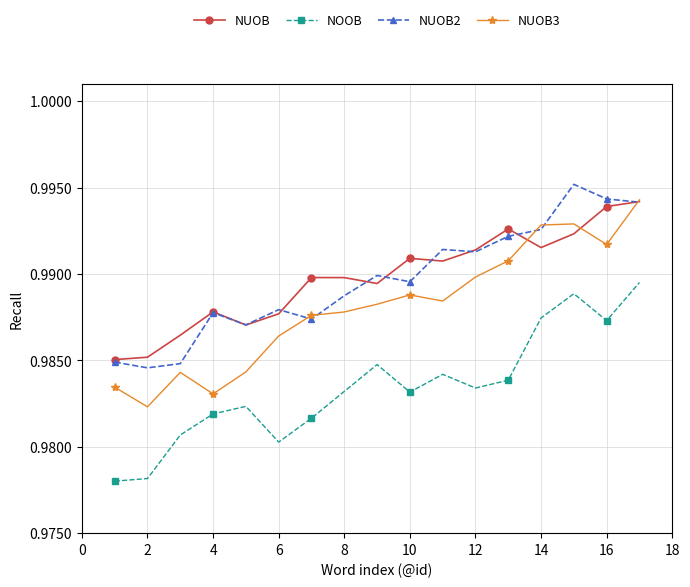

What are all the series names shown in the legend?

NUOB, NOOB, NUOB2, NUOB3